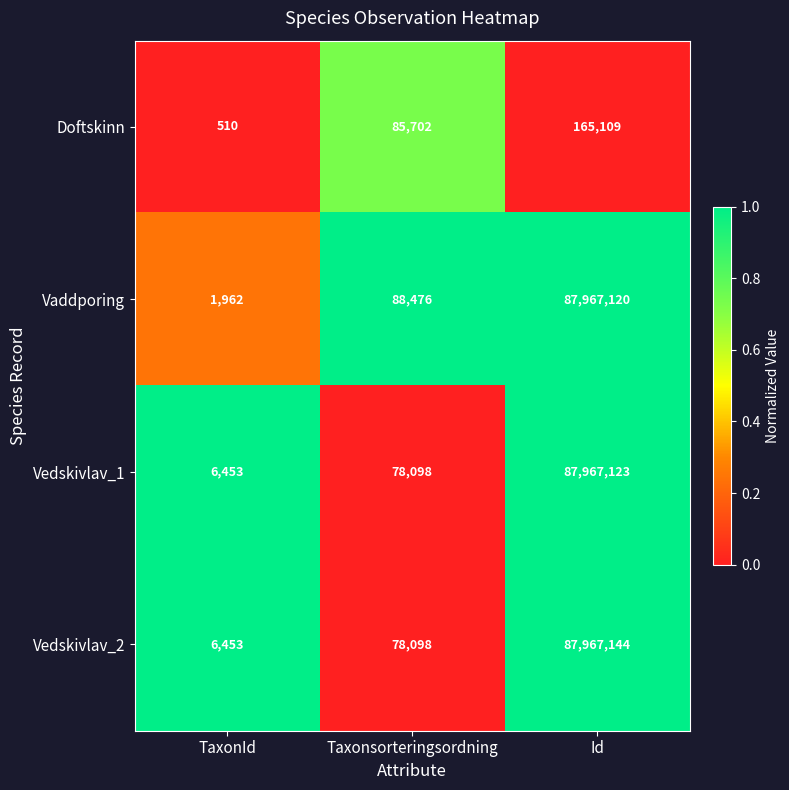

What is the difference between the Vedskivlav_2 values at TaxonId and Id?

87960691